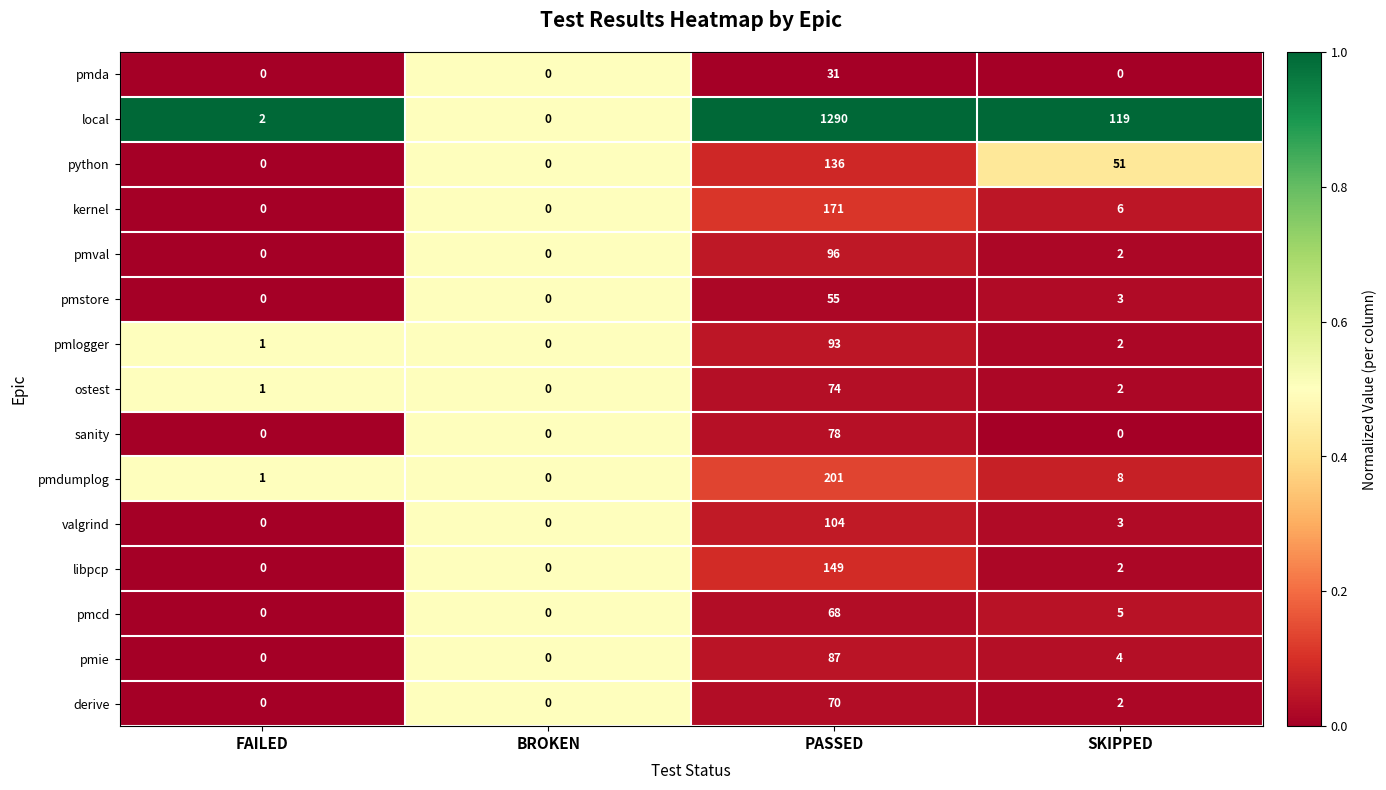

What is the difference between the maximum and minimum values in the pmstore series?

55